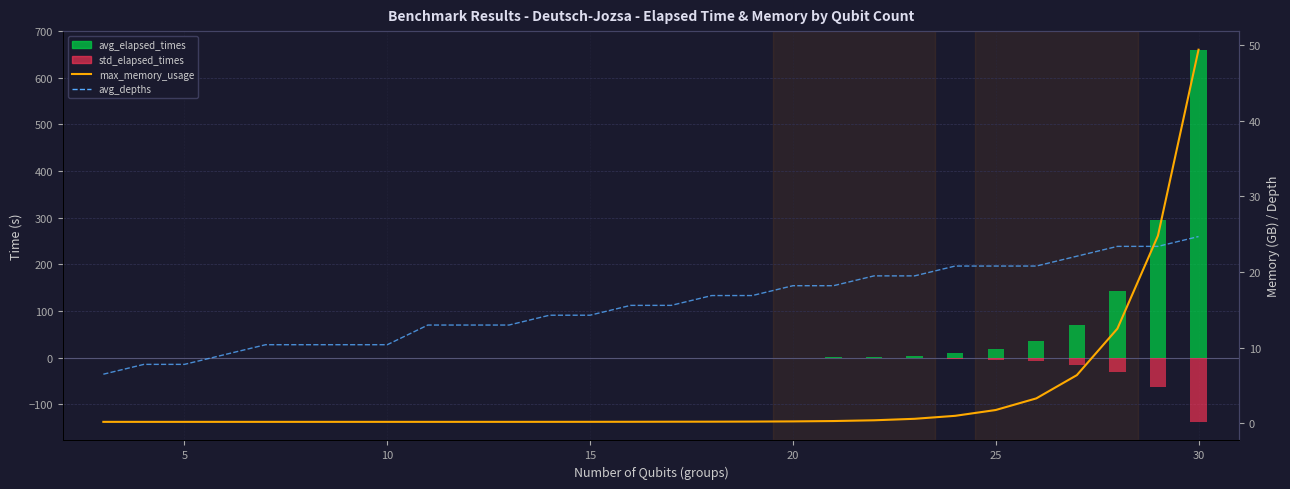

Rank the series by their average value, from lowest to highest.

std_elapsed_times, max_memory_usage (GB), avg_depths (scaled), avg_elapsed_times